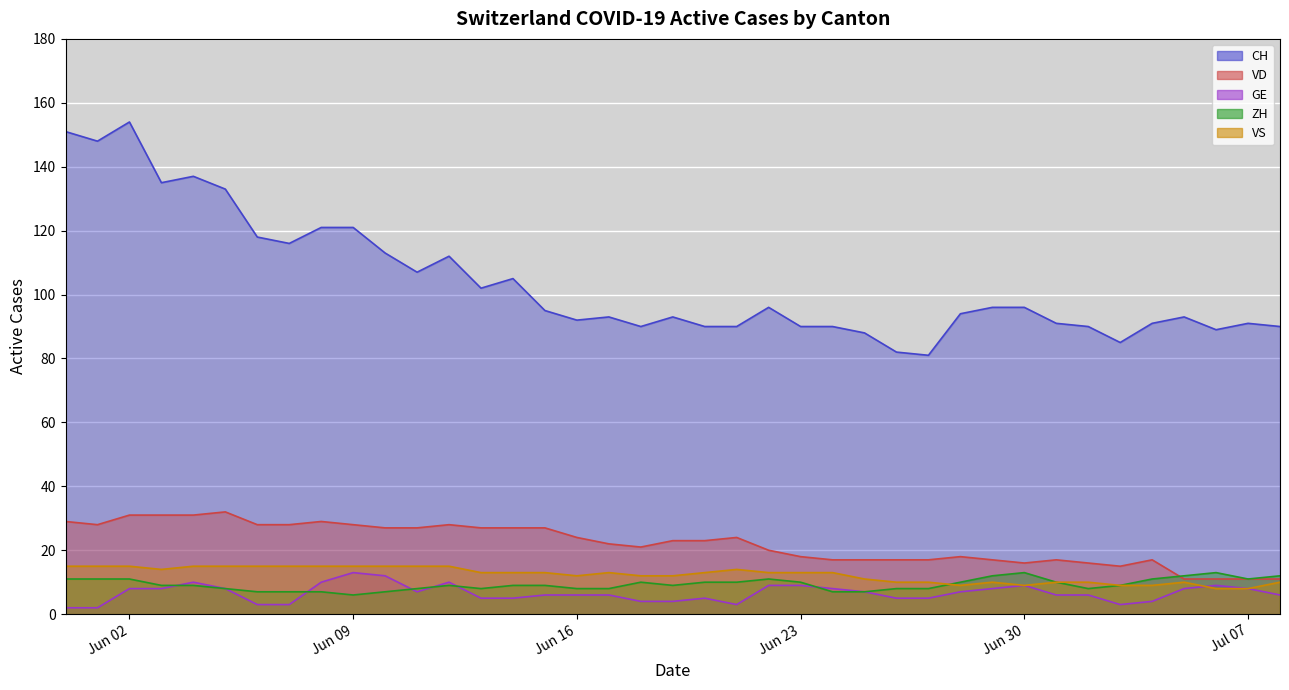

In VS, how many points are lower than both neighbors (excluding endpoints)?

4